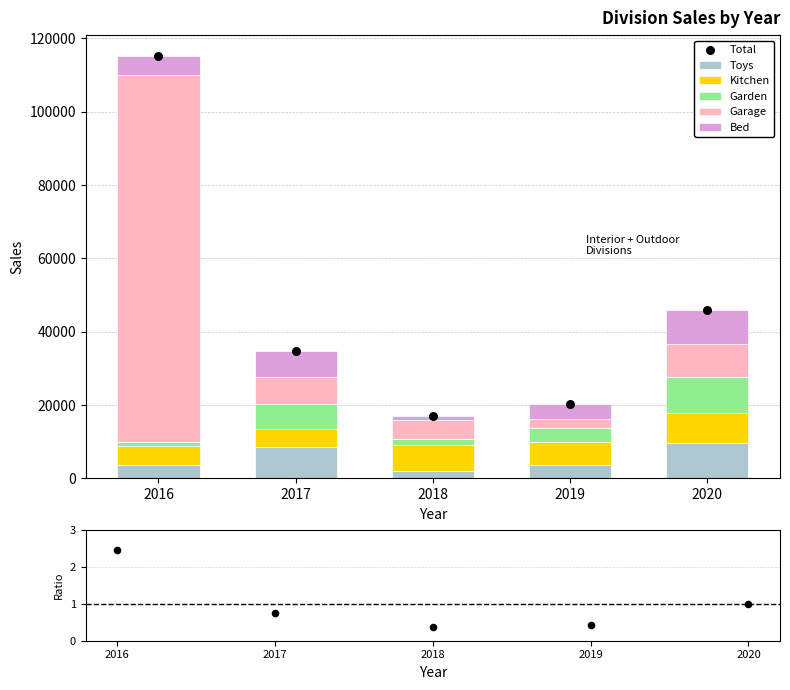

What are all the series names shown in the legend?

Toys, Kitchen, Garden, Garage, Bed